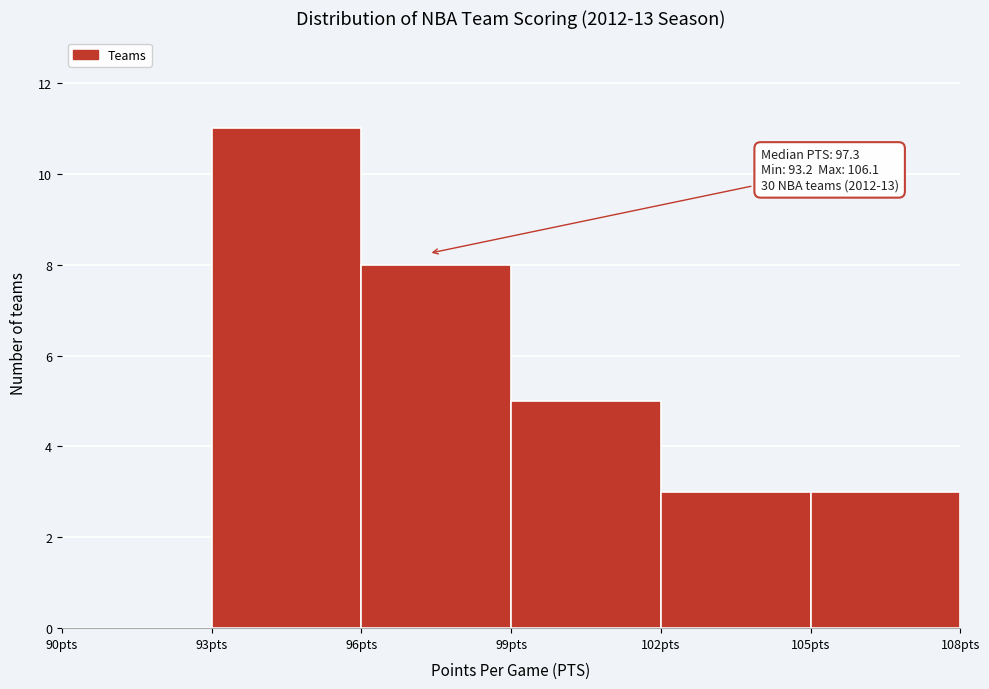

Over which range of the x-axis is the bar tallest?

93 to 96